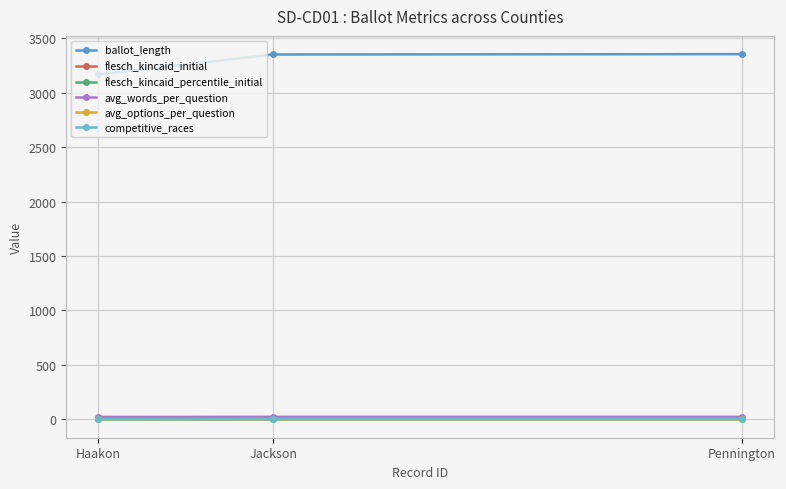

What is the maximum value for flesch_kincaid_percentile_initial?

0.3